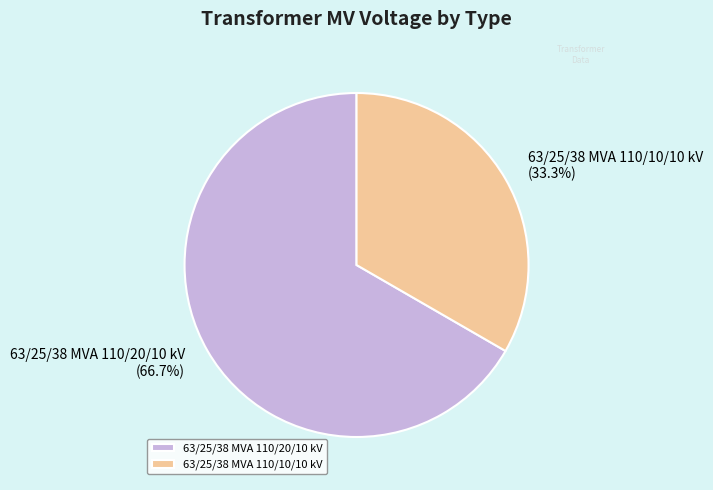

To the nearest percent, what is the difference between the 63/25/38 MVA 110/20/10 kV and 63/25/38 MVA 110/10/10 kV slice percentages?

33%